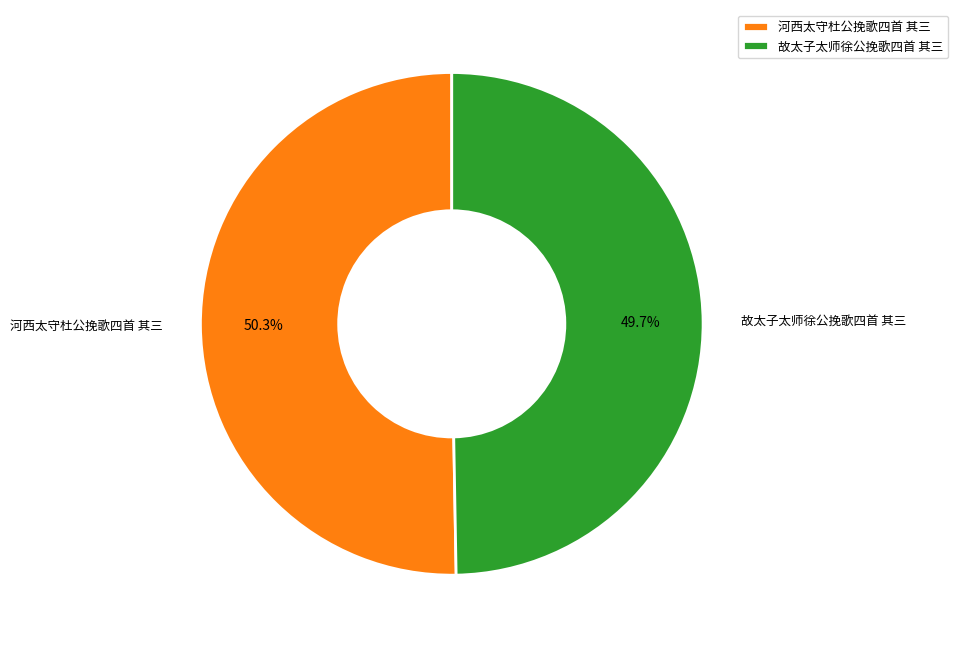

To the nearest percent, what portion does 故太子太师徐公挽歌四首 其三 represent?

50%